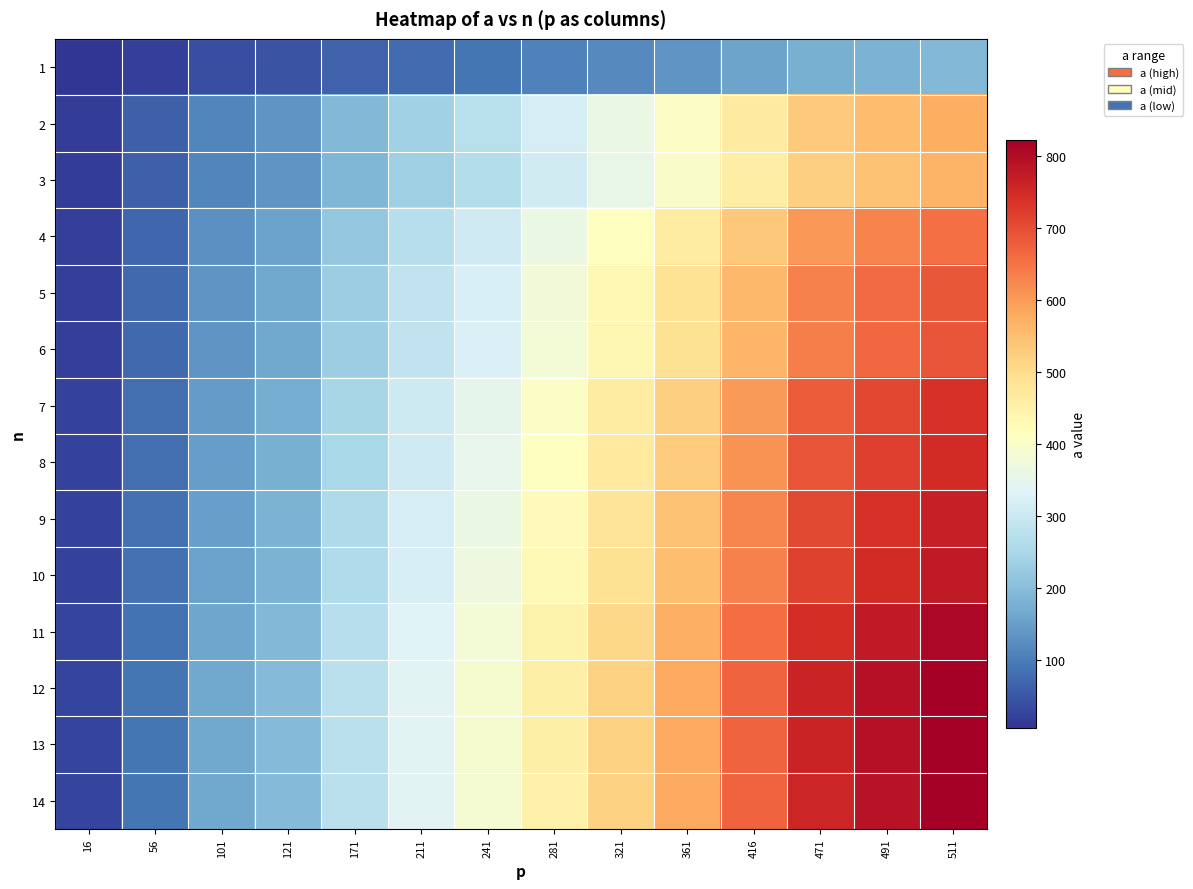

Reading left to right, extract all data points from this chart.

1: 16=6.0	56=21.0	101=37.9	121=45.4	171=64.1	211=79.1	241=90.4	281=105.4	321=120.4	361=135.4	416=156.0	471=176.6	491=184.1	511=191.6
2: 16=18.0	56=63.0	101=113.6	121=136.1	171=192.4	211=237.4	241=271.1	281=316.1	321=361.1	361=406.1	416=468.0	471=529.9	491=552.4	511=574.9
3: 16=17.7	56=62.1	101=112.0	121=134.2	171=189.6	211=234.0	241=267.2	281=311.6	321=356.0	361=400.3	416=461.3	471=522.3	491=544.5	511=566.7
4: 16=20.5	56=71.7	101=129.4	121=155.0	171=219.0	211=270.3	241=308.7	281=360.0	321=411.2	361=462.4	416=532.9	471=603.3	491=629.0	511=654.6
5: 16=21.5	56=75.3	101=135.8	121=162.7	171=230.0	211=283.8	241=324.2	281=378.0	321=431.8	361=485.6	416=559.5	471=633.5	491=660.4	511=687.3
6: 16=21.6	56=75.6	101=136.4	121=163.4	171=231.0	211=285.0	241=325.5	281=379.5	321=433.6	361=487.6	416=561.9	471=636.2	491=663.2	511=690.2
7: 16=23.1	56=80.9	101=145.8	121=174.7	171=246.9	211=304.7	241=348.0	281=405.8	321=463.5	361=521.3	416=600.7	471=680.1	491=709.0	511=737.9
8: 16=23.4	56=81.9	101=147.7	121=177.0	171=250.1	211=308.6	241=352.5	281=411.0	321=469.5	361=528.0	416=608.5	471=688.9	491=718.2	511=747.4
9: 16=24.0	56=84.1	101=151.7	121=181.7	171=256.8	211=316.8	241=361.9	281=421.9	321=482.0	361=542.1	416=624.6	471=707.2	491=737.3	511=767.3
10: 16=24.3	56=85.2	101=153.6	121=184.0	171=260.1	211=320.9	241=366.5	281=427.3	321=488.2	361=549.0	416=632.6	471=716.3	491=746.7	511=777.1
11: 16=25.3	56=88.6	101=159.8	121=191.4	171=270.5	211=333.7	241=381.2	281=444.5	321=507.7	361=571.0	416=658.0	471=745.0	491=776.6	511=808.3
12: 16=25.8	56=90.4	101=163.0	121=195.2	171=275.9	211=340.5	241=388.9	281=453.4	321=518.0	361=582.5	416=671.3	471=760.0	491=792.3	511=822.0
13: 16=25.8	56=90.3	101=162.9	121=195.2	171=275.8	211=340.4	241=388.7	281=453.3	321=517.8	361=582.3	416=671.0	471=759.7	491=792.0	511=822.0
14: 16=25.7	56=90.1	101=162.5	121=194.6	171=275.1	211=339.4	241=387.7	281=452.0	321=516.4	361=580.7	416=669.2	471=757.7	491=789.8	511=822.0